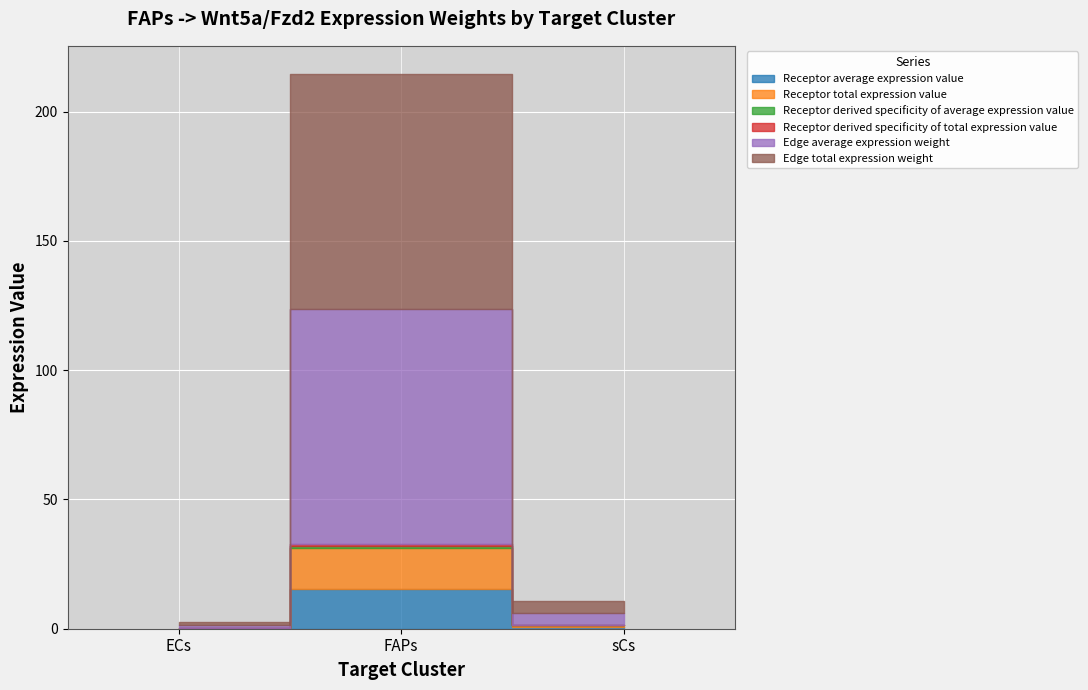

Between FAPs and sCs, which series saw the biggest shift?

Edge average expression weight